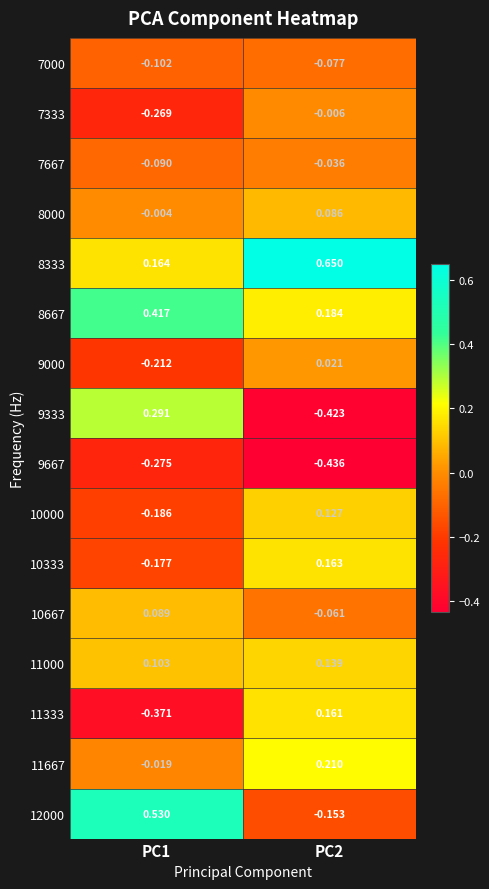

Is the value of 7667 at PC2 greater than the value of 9333 at PC1?

No